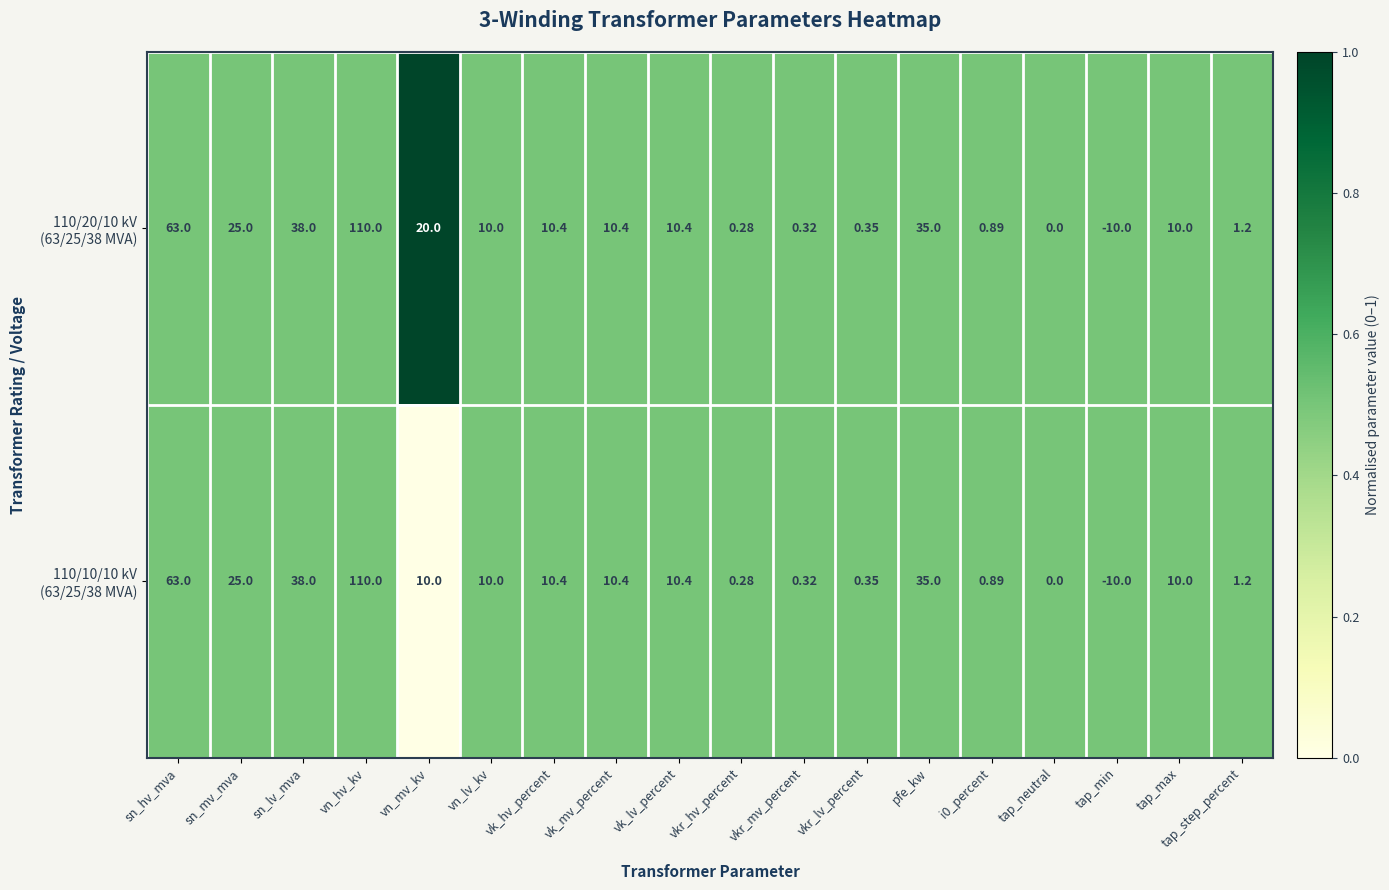

At which category is the sum across all series the highest?

vn_hv_kv